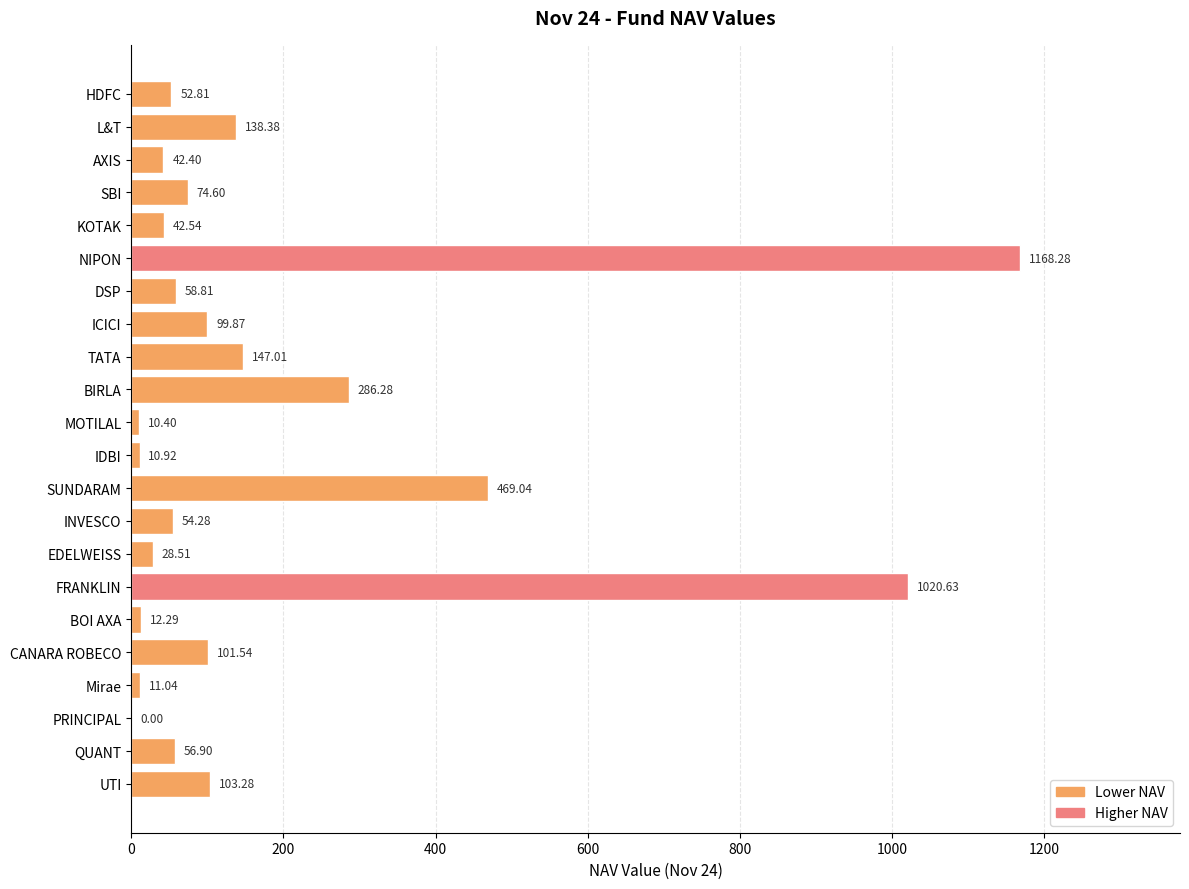

Count the number of values greater than 58.

11